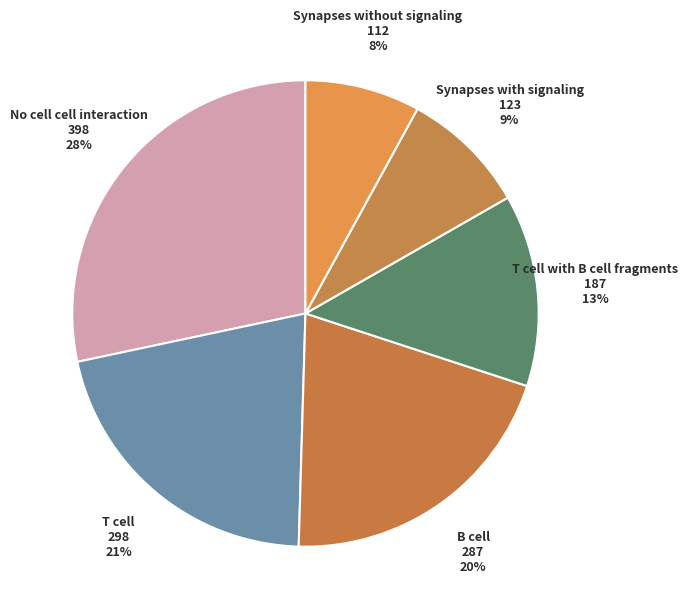

Is there any slice that represents more than half of the pie?

No